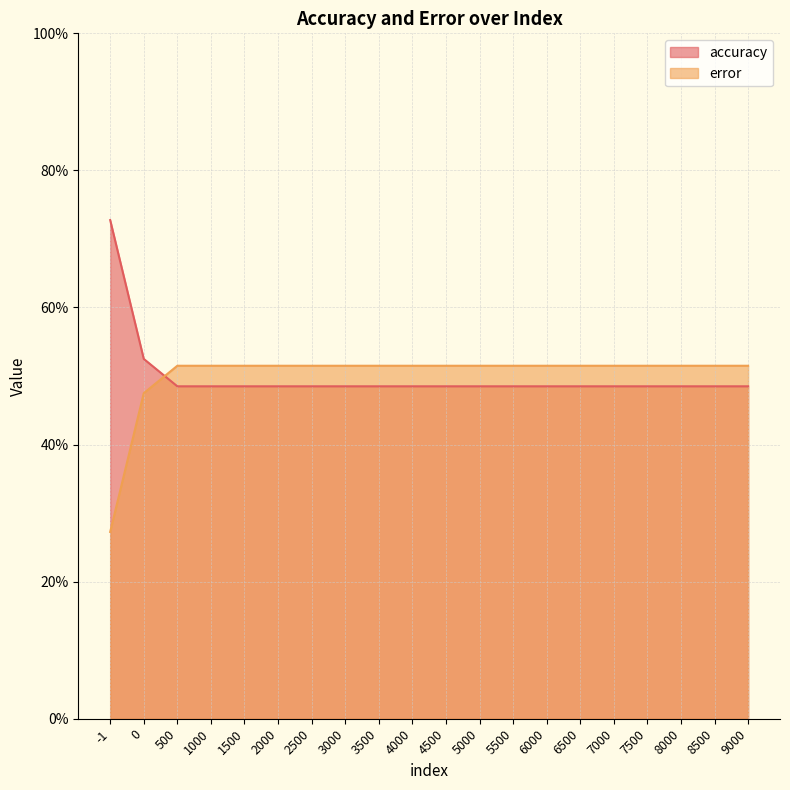

How many lines are shown in the chart?

2